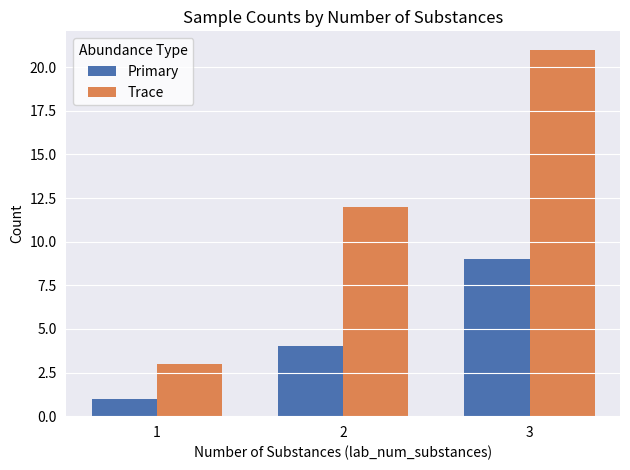

What is the sum of the Primary values at 2 and 3?

13